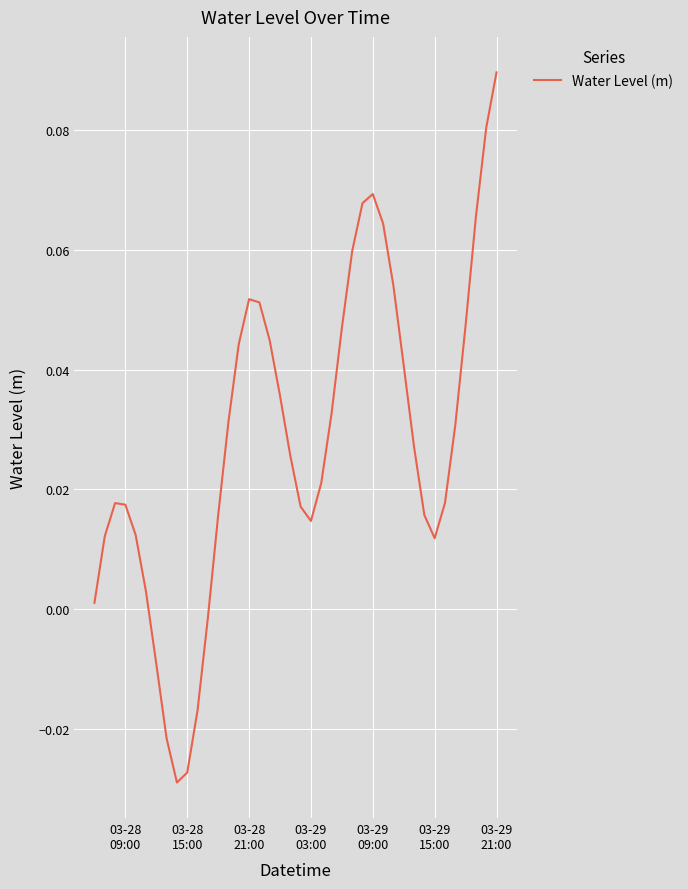

How many lines are shown in the chart?

1